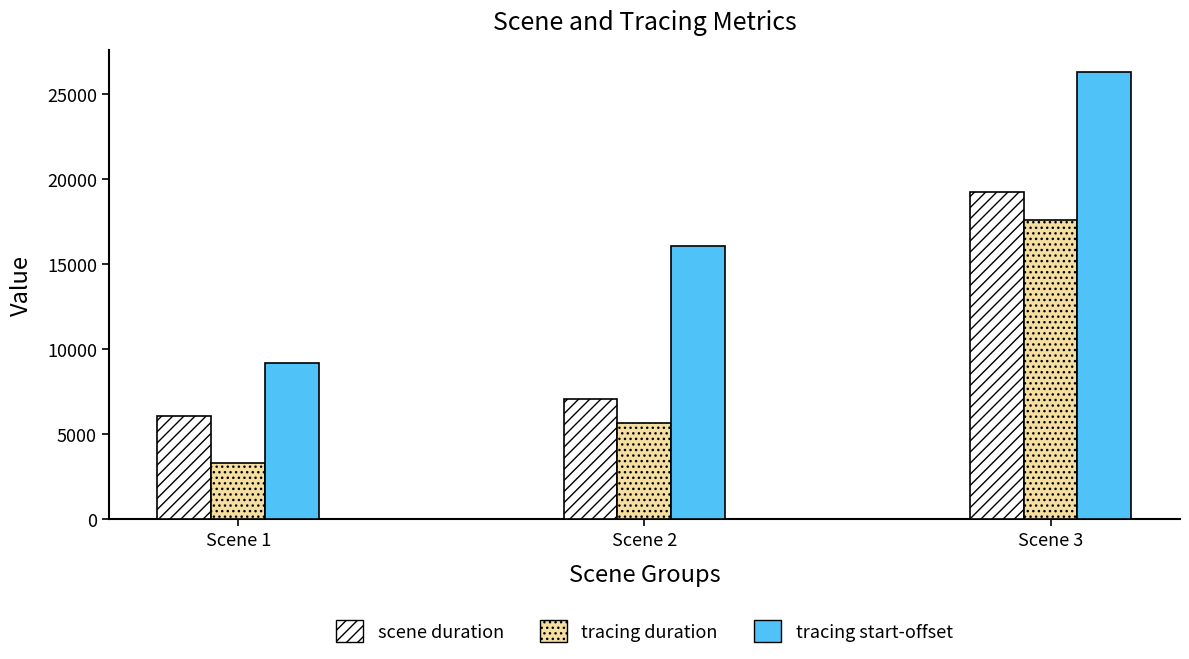

Does the chart contain any negative values?

No